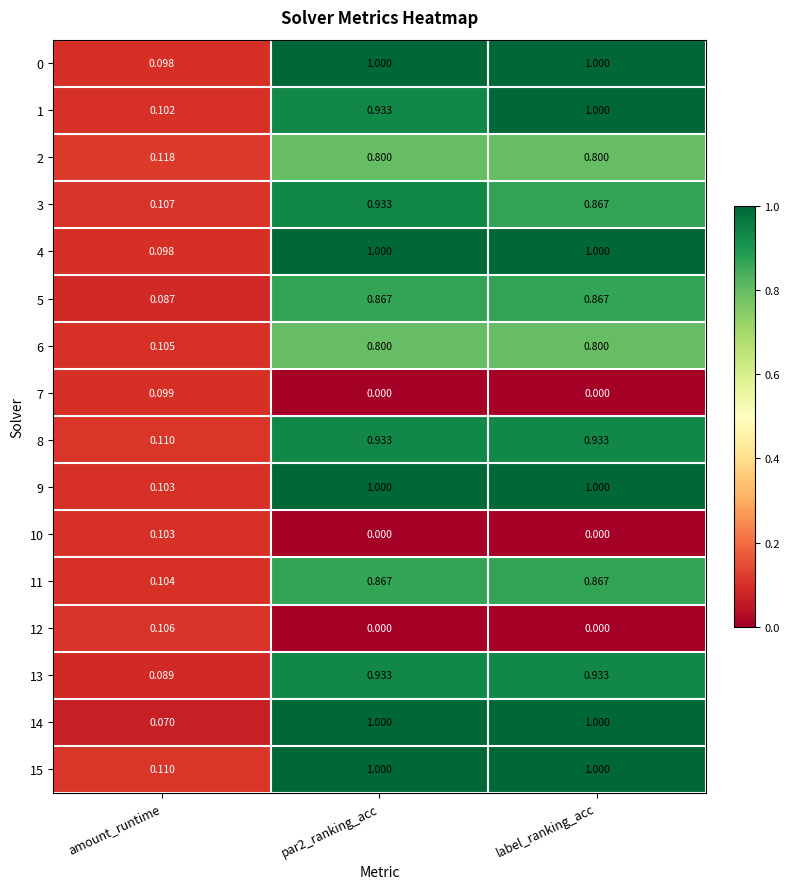

Which category has the lowest value in the 14 series?

amount_runtime